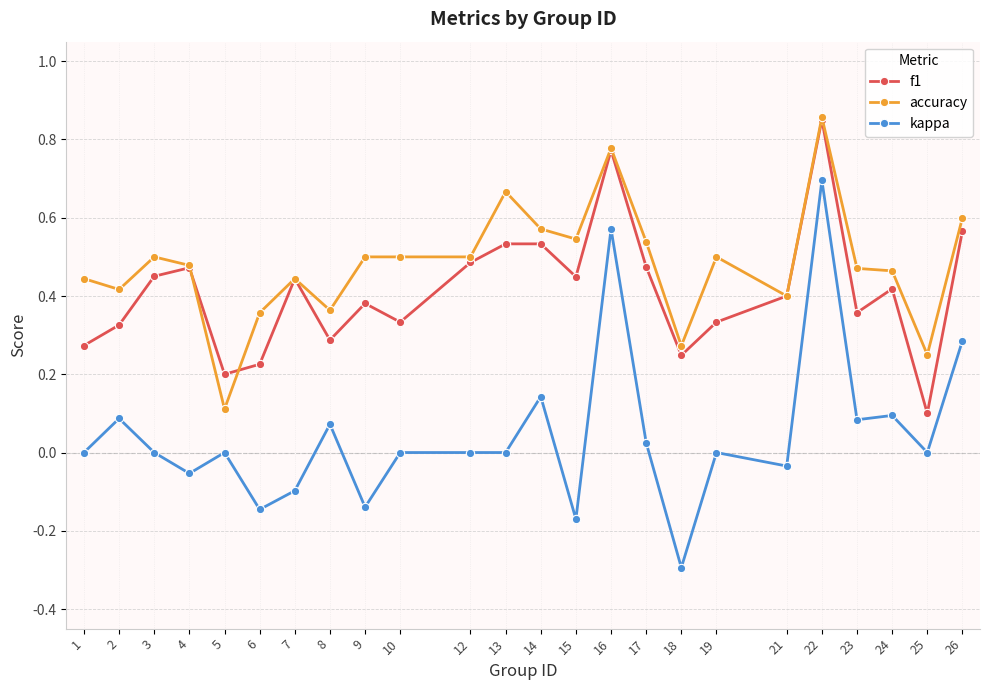

True or false: accuracy and kappa intersect in this chart.

False